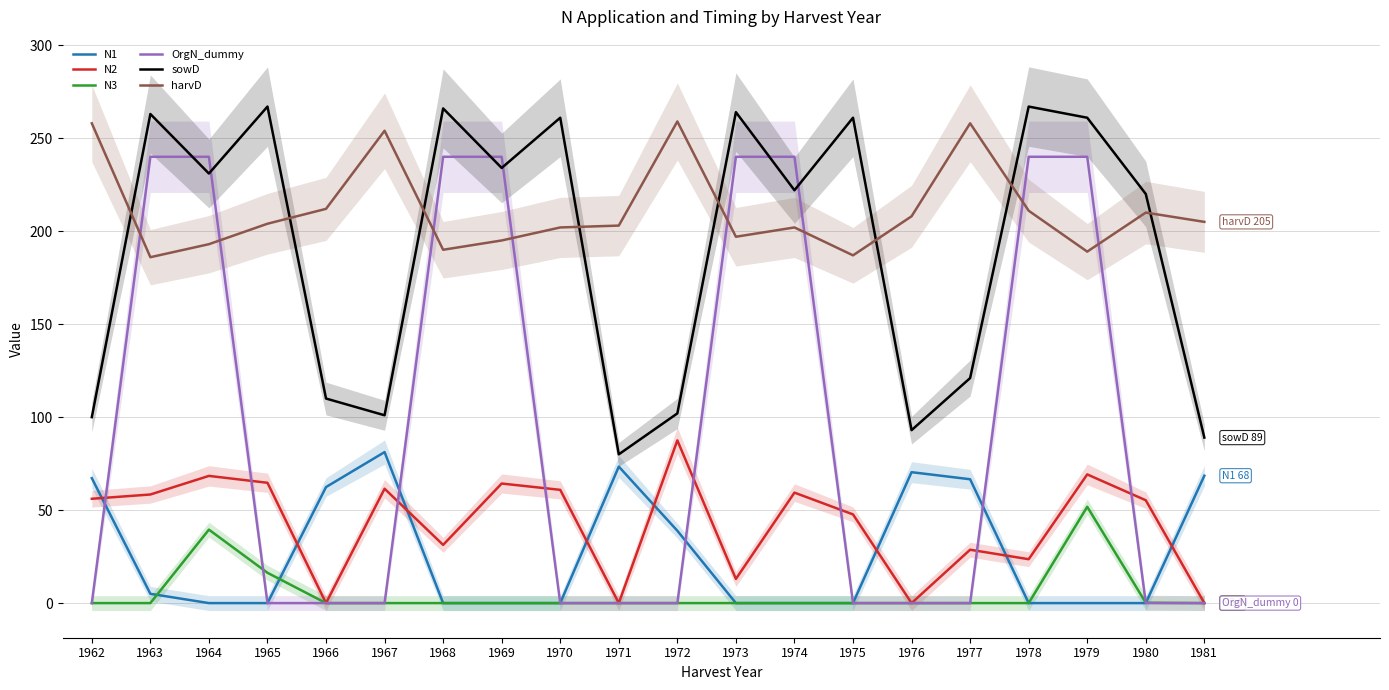

Which has a higher value, 1968 or 1979?

1968